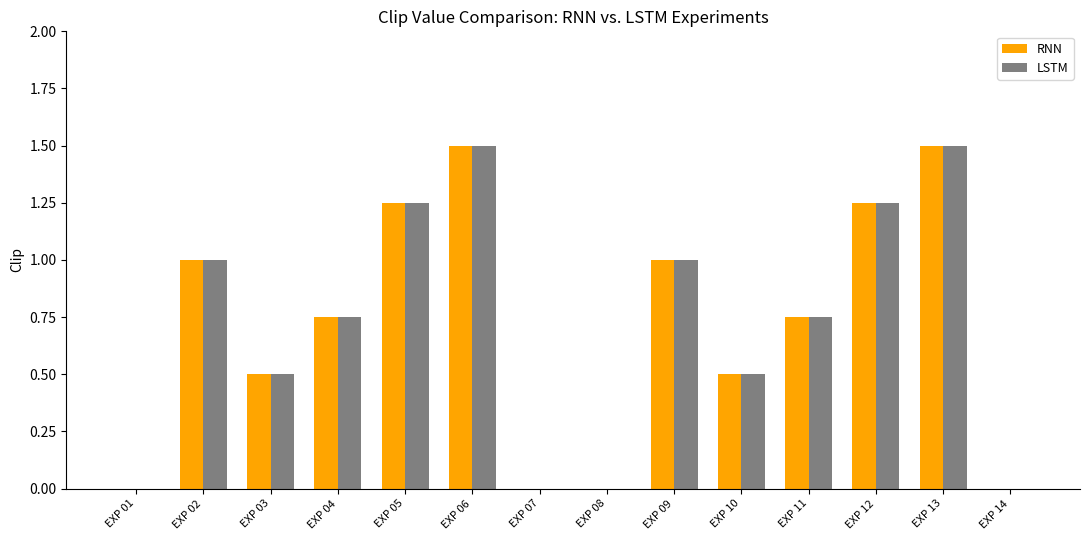

What are all the series names shown in the legend?

RNN, LSTM